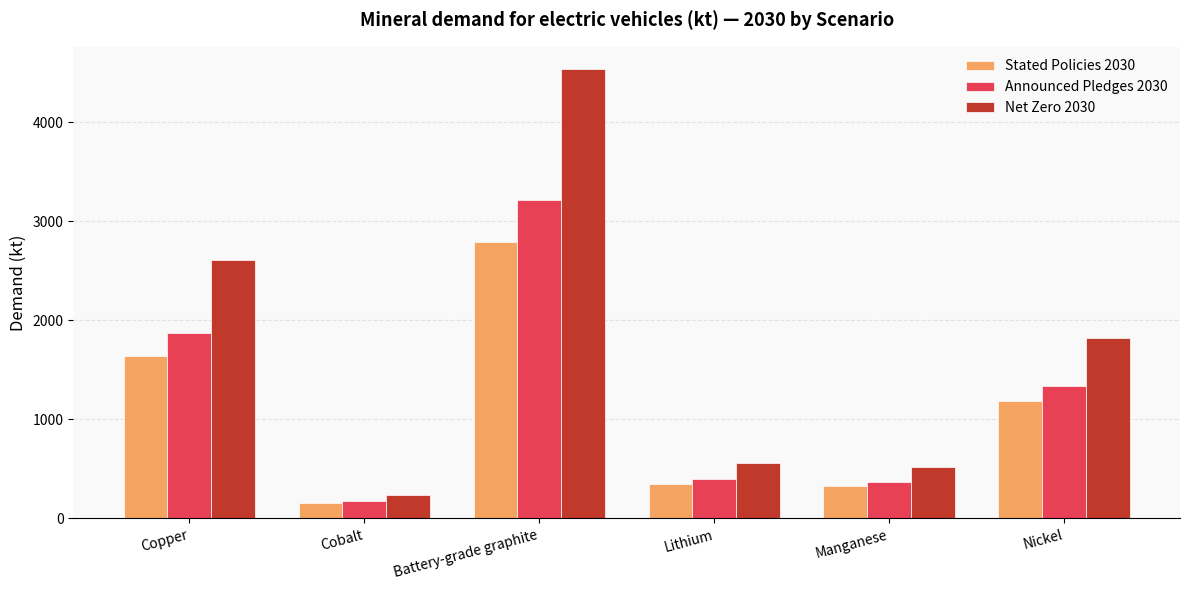

Which series has the largest total across all categories?

Net Zero 2030